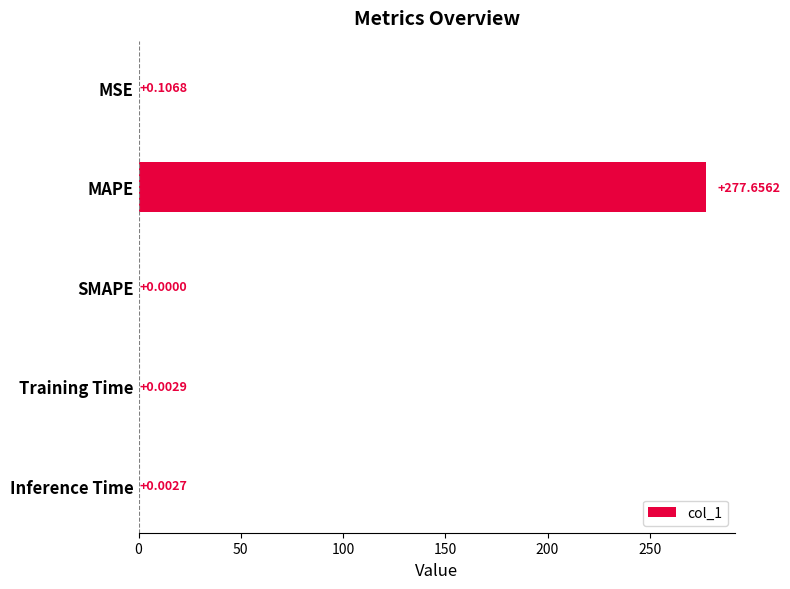

How many distinct data groups are displayed?

1